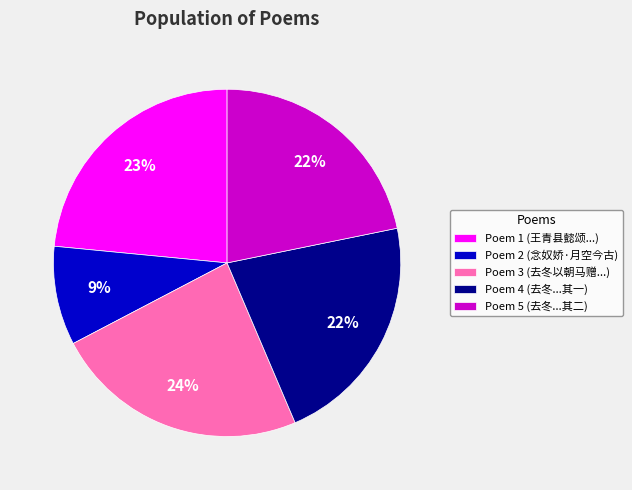

How many segments does this pie chart have?

5